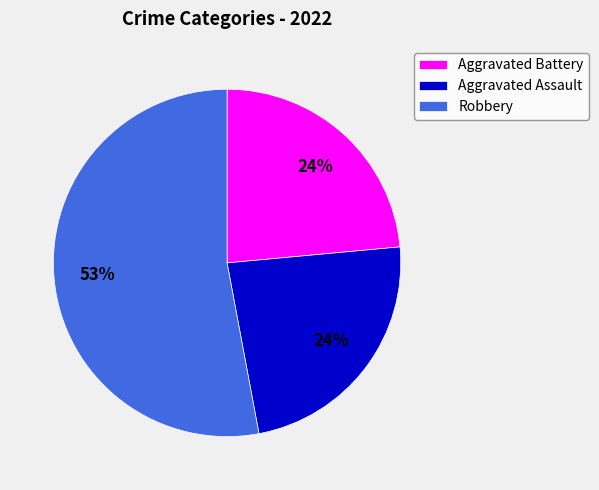

To the nearest percent, what is the difference between the Robbery and Aggravated Assault slice percentages?

29%